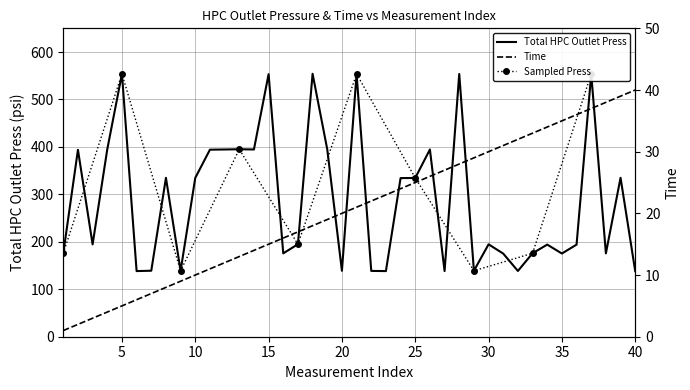

Reading left to right, list all the values displayed in this chart.

Total HPC Outlet Press: 1=175.8	2=394.0	3=194.6	4=395.1	5=554.0	6=138.3	7=139.1	8=334.9	9=138.9	10=334.8	11=394.2	12=394.6	13=395.1	14=394.7	15=553.4	16=175.7	17=195.0	18=554.2	19=395.0	20=138.9	21=553.9	22=138.7	23=138.4	24=334.3	25=334.6	26=394.6	27=138.4	28=553.8	29=139.0	30=194.8	31=175.2	32=138.6	33=175.9	34=194.2	35=175.4	36=194.2	37=553.8	38=175.7	39=335.0	40=138.2
Time: 1=1.0	2=2.0	3=3.0	4=4.0	5=5.0	6=6.0	7=7.0	8=8.0	9=9.0	10=10.0	11=11.0	12=12.0	13=13.0	14=14.0	15=15.0	16=16.0	17=17.0	18=18.0	19=19.0	20=20.0	21=21.0	22=22.0	23=23.0	24=24.0	25=25.0	26=26.0	27=27.0	28=28.0	29=29.0	30=30.0	31=31.0	32=32.0	33=33.0	34=34.0	35=35.0	36=36.0	37=37.0	38=38.0	39=39.0	40=40.0